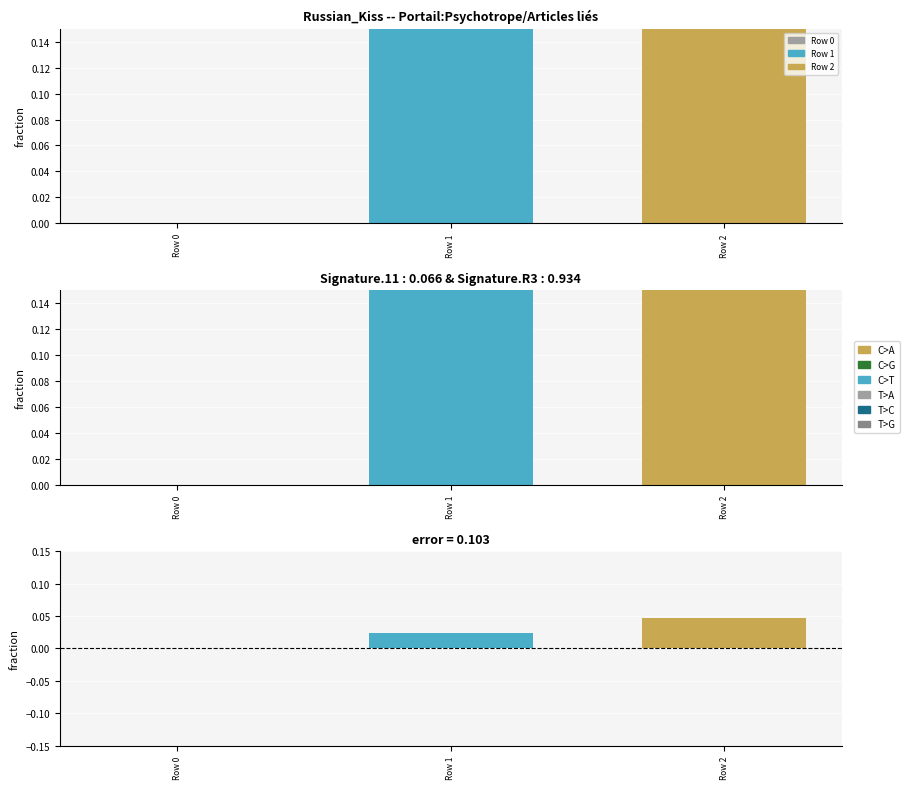

List the labels in order of value, largest first.

Row 2, Row 1, Row 0